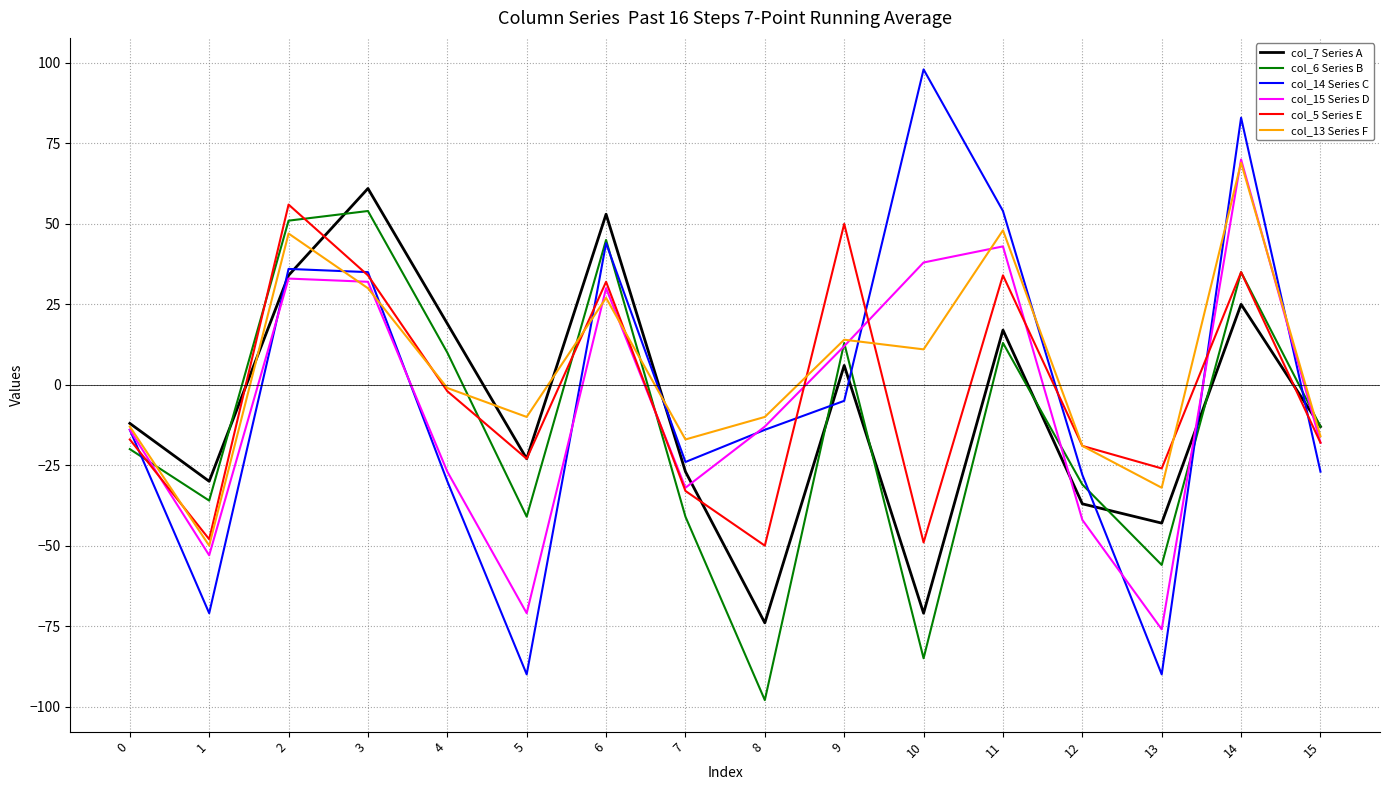

What are all the series names shown in the legend?

col_7 Series A, col_6 Series B, col_14 Series C, col_15 Series D, col_5 Series E, col_13 Series F